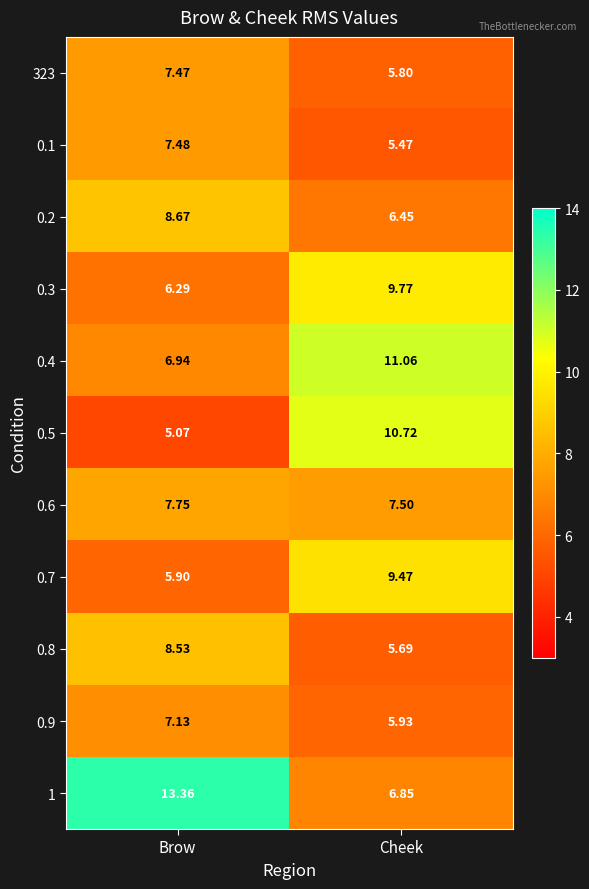

At how many categories does at least one series exceed 12?

1